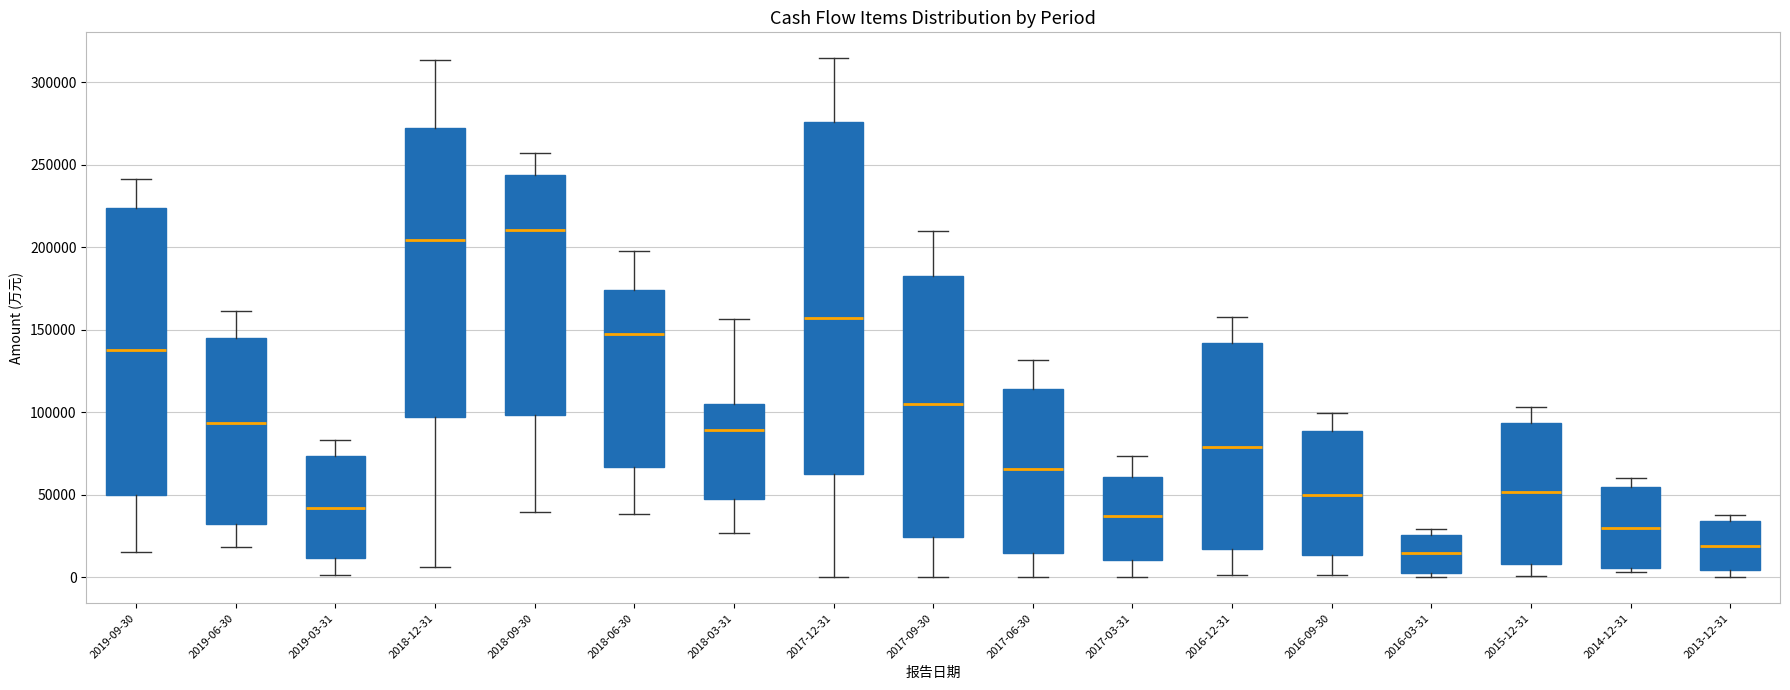

Which box is the tallest, from its lower edge to its upper edge?

2017-12-31